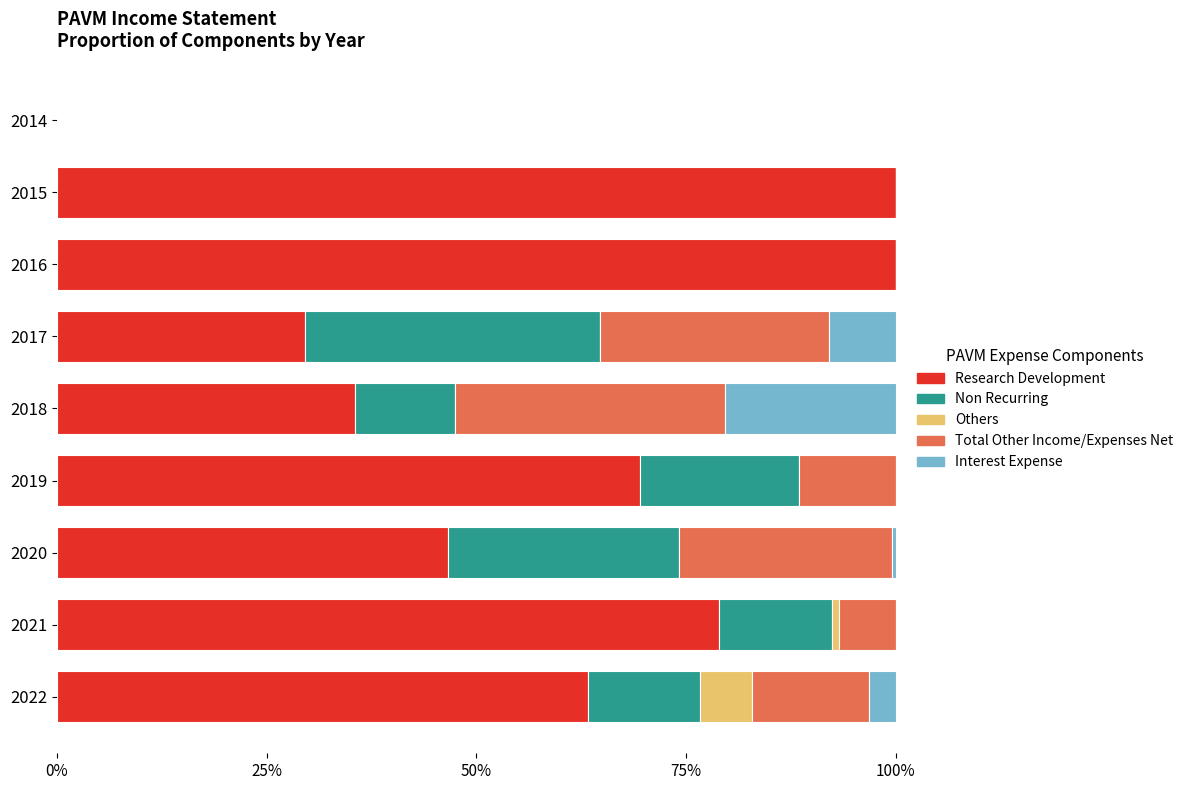

What is the maximum value for Research Development?

100.0